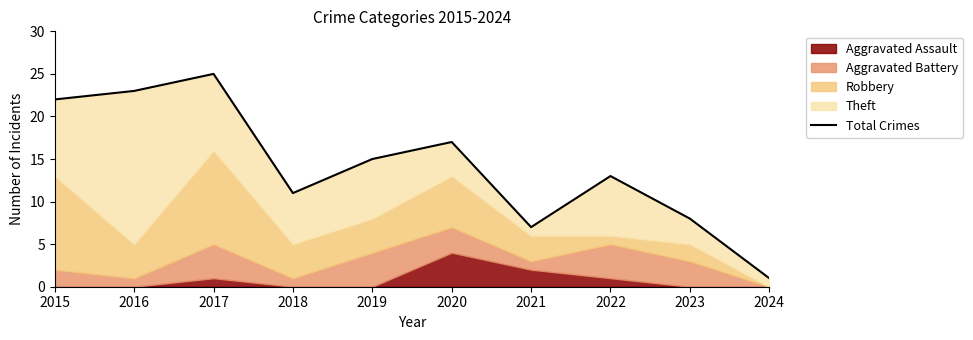

The value at 2021 is 7. True or false?

True